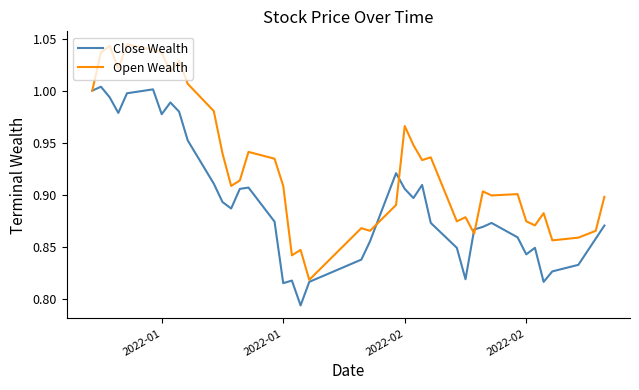

Rank the series by their average value, from lowest to highest.

Close Wealth, Open Wealth